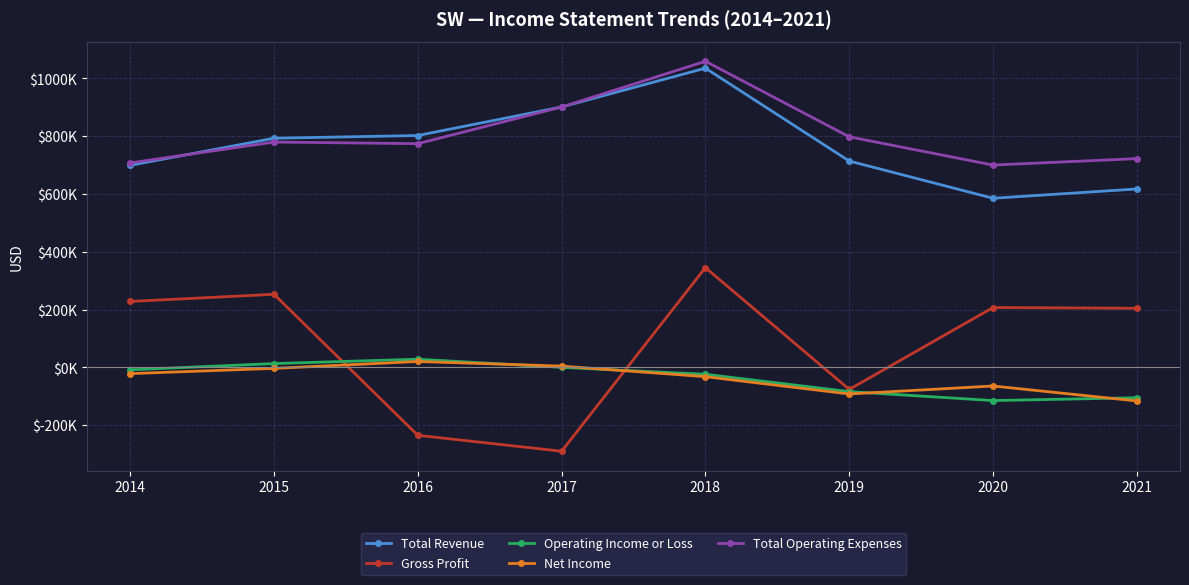

Where is Operating Income or Loss nearest to the value -43250?

2018